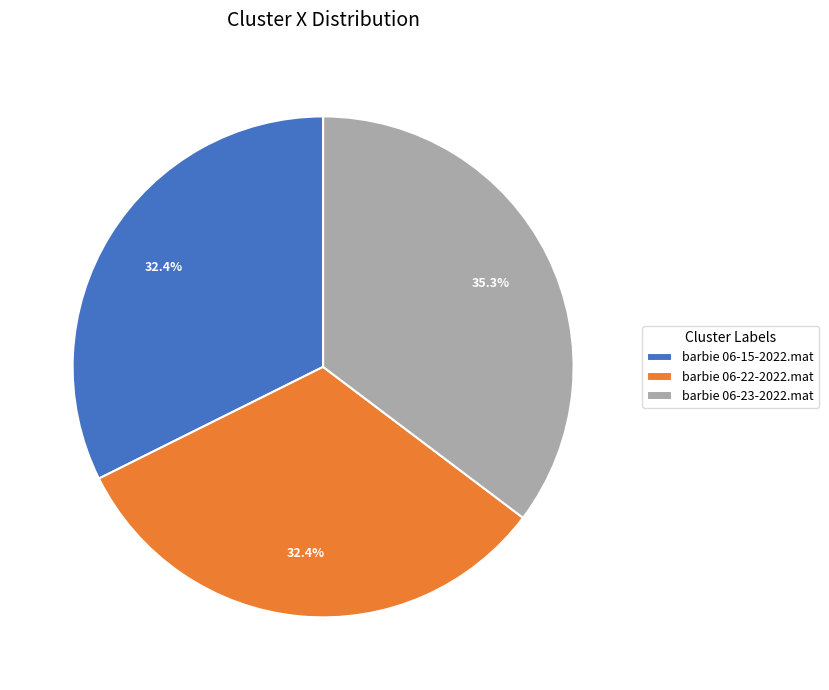

What percentage is the barbie 06-23-2022.mat slice, to the nearest percent?

35%